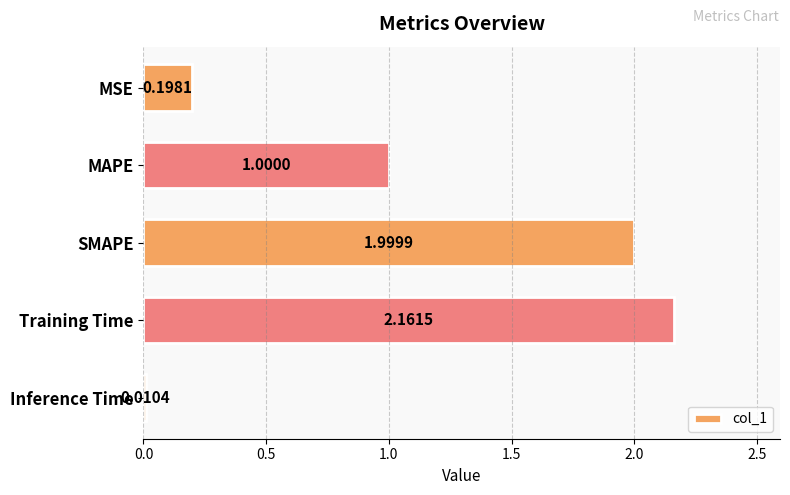

List the labels in order of value, smallest first.

Inference Time, MSE, MAPE, SMAPE, Training Time